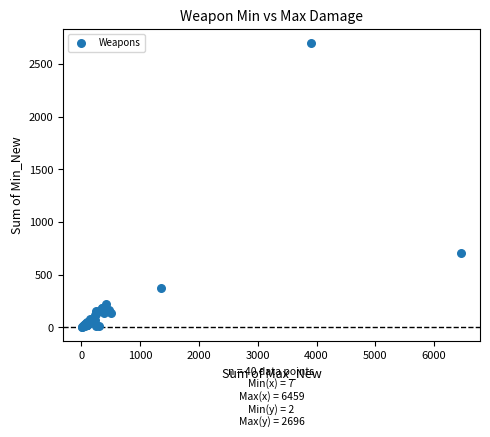

What Y value in the scatter plot is closest to 1349?

708